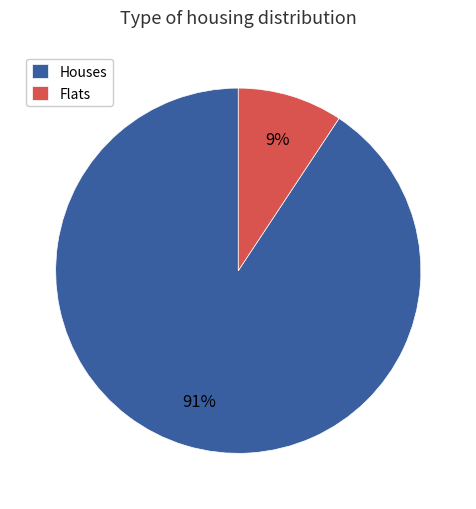

How many segments does this pie chart have?

2